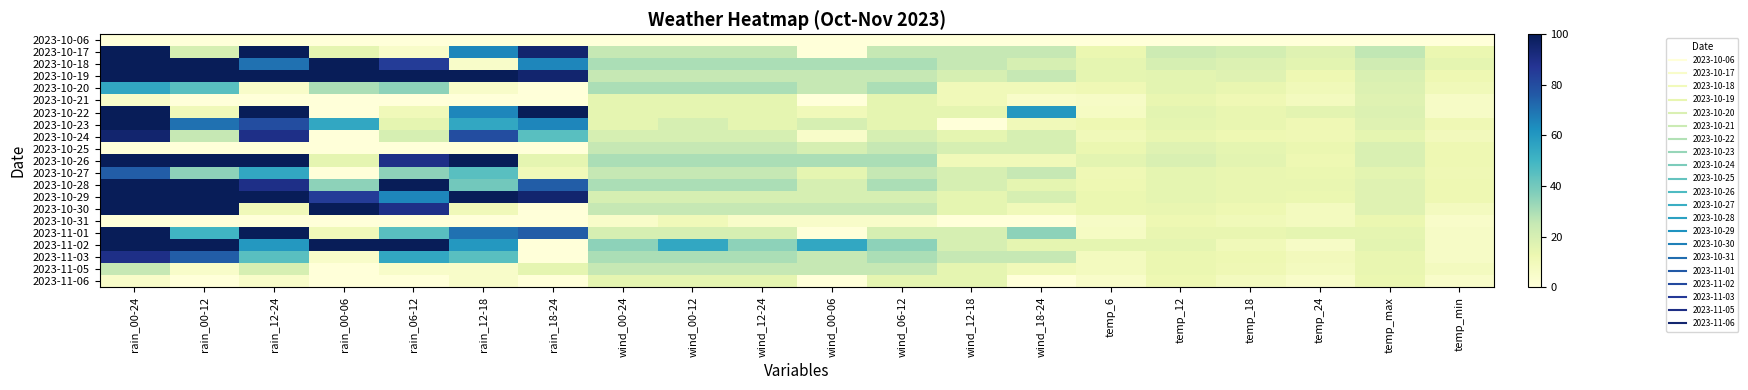

Reading right to left, list all the values displayed in this chart.

2023-10-06: temp_min=0	temp_max=0	temp_24=0	temp_18=0	temp_12=0	temp_6=0	wind_18-24=0	wind_12-18=0	wind_06-12=0	wind_00-06=0	wind_12-24=0	wind_00-12=0	wind_00-24=0	rain_18-24=0	rain_12-18=0	rain_06-12=0	rain_00-06=0	rain_12-24=0	rain_00-12=0	rain_00-24=0
2023-10-17: temp_min=13	temp_max=26	temp_24=17	temp_18=21	temp_12=23	temp_6=13	wind_18-24=25	wind_12-18=25	wind_06-12=25	wind_00-06=0	wind_12-24=25	wind_00-12=25	wind_00-24=25	rain_18-24=95	rain_12-18=65	rain_06-12=5	rain_00-06=15	rain_12-24=100	rain_00-12=20	rain_00-24=100
2023-10-18: temp_min=15	temp_max=22	temp_24=16	temp_18=18	temp_12=20	temp_6=15	wind_18-24=20	wind_12-18=25	wind_06-12=30	wind_00-06=30	wind_12-24=30	wind_00-12=30	wind_00-24=30	rain_18-24=65	rain_12-18=5	rain_06-12=85	rain_00-06=100	rain_12-24=70	rain_00-12=100	rain_00-24=100
2023-10-19: temp_min=12	temp_max=19	temp_24=12	temp_18=17	temp_12=16	temp_6=15	wind_18-24=25	wind_12-18=20	wind_06-12=25	wind_00-06=25	wind_12-24=25	wind_00-12=25	wind_00-24=25	rain_18-24=95	rain_12-18=100	rain_06-12=100	rain_00-06=100	rain_12-24=100	rain_00-12=100	rain_00-24=100
2023-10-20: temp_min=10	temp_max=18	temp_24=10	temp_18=14	temp_12=16	temp_6=11	wind_18-24=10	wind_12-18=10	wind_06-12=30	wind_00-06=25	wind_12-24=30	wind_00-12=30	wind_00-24=30	rain_18-24=0	rain_12-18=5	rain_06-12=35	rain_00-06=30	rain_12-24=5	rain_00-12=45	rain_00-24=55
2023-10-21: temp_min=6	temp_max=17	temp_24=8	temp_18=11	temp_12=14	temp_6=6	wind_18-24=5	wind_12-18=10	wind_06-12=15	wind_00-06=0	wind_12-24=15	wind_00-12=15	wind_00-24=15	rain_18-24=0	rain_12-18=0	rain_06-12=0	rain_00-06=0	rain_12-24=0	rain_00-12=0	rain_00-24=5
2023-10-22: temp_min=6	temp_max=18	temp_24=16	temp_18=14	temp_12=16	temp_6=7	wind_18-24=60	wind_12-18=15	wind_06-12=15	wind_00-06=10	wind_12-24=15	wind_00-12=15	wind_00-24=15	rain_18-24=100	rain_12-18=65	rain_06-12=10	rain_00-06=0	rain_12-24=100	rain_00-12=10	rain_00-24=100
2023-10-23: temp_min=11	temp_max=17	temp_24=11	temp_18=14	temp_12=15	temp_6=12	wind_18-24=10	wind_12-18=0	wind_06-12=15	wind_00-06=20	wind_12-24=15	wind_00-12=20	wind_00-24=15	rain_18-24=65	rain_12-18=55	rain_06-12=15	rain_00-06=55	rain_12-24=80	rain_00-12=70	rain_00-24=100
2023-10-24: temp_min=9	temp_max=15	temp_24=11	temp_18=12	temp_12=14	temp_6=10	wind_18-24=20	wind_12-18=15	wind_06-12=20	wind_00-06=5	wind_12-24=20	wind_00-12=20	wind_00-24=20	rain_18-24=45	rain_12-18=80	rain_06-12=20	rain_00-06=0	rain_12-24=90	rain_00-12=25	rain_00-24=95
2023-10-25: temp_min=12	temp_max=19	temp_24=13	temp_18=15	temp_12=17	temp_6=13	wind_18-24=20	wind_12-18=20	wind_06-12=25	wind_00-06=20	wind_12-24=25	wind_00-12=25	wind_00-24=25	rain_18-24=0	rain_12-18=0	rain_06-12=0	rain_00-06=0	rain_12-24=0	rain_00-12=0	rain_00-24=0
2023-10-26: temp_min=12	temp_max=19	temp_24=12	temp_18=16	temp_12=19	temp_6=16	wind_18-24=10	wind_12-18=10	wind_06-12=30	wind_00-06=30	wind_12-24=30	wind_00-12=30	wind_00-24=30	rain_18-24=15	rain_12-18=100	rain_06-12=90	rain_00-06=15	rain_12-24=100	rain_00-12=100	rain_00-24=100
2023-10-27: temp_min=11	temp_max=16	temp_24=13	temp_18=14	temp_12=15	temp_6=11	wind_18-24=25	wind_12-18=20	wind_06-12=25	wind_00-06=15	wind_12-24=25	wind_00-12=25	wind_00-24=25	rain_18-24=10	rain_12-18=45	rain_06-12=35	rain_00-06=0	rain_12-24=55	rain_00-12=35	rain_00-24=75
2023-10-28: temp_min=12	temp_max=17	temp_24=14	temp_18=14	temp_12=15	temp_6=12	wind_18-24=15	wind_12-18=20	wind_06-12=30	wind_00-06=20	wind_12-24=30	wind_00-12=30	wind_00-24=30	rain_18-24=75	rain_12-18=40	rain_06-12=100	rain_00-06=35	rain_12-24=90	rain_00-12=100	rain_00-24=100
2023-10-29: temp_min=12	temp_max=17	temp_24=13	temp_18=14	temp_12=15	temp_6=13	wind_18-24=20	wind_12-18=15	wind_06-12=20	wind_00-06=20	wind_12-24=20	wind_00-12=20	wind_00-24=20	rain_18-24=95	rain_12-18=100	rain_06-12=65	rain_00-06=85	rain_12-24=100	rain_00-12=100	rain_00-24=100
2023-10-30: temp_min=8	temp_max=17	temp_24=8	temp_18=12	temp_12=14	temp_6=13	wind_18-24=10	wind_12-18=15	wind_06-12=25	wind_00-06=25	wind_12-24=25	wind_00-12=25	wind_00-24=25	rain_18-24=0	rain_12-18=10	rain_06-12=90	rain_00-06=100	rain_12-24=10	rain_00-12=100	rain_00-24=100
2023-10-31: temp_min=5	temp_max=13	temp_24=8	temp_18=10	temp_12=12	temp_6=6	wind_18-24=0	wind_12-18=0	wind_06-12=5	wind_00-06=5	wind_12-24=5	wind_00-12=10	wind_00-24=5	rain_18-24=0	rain_12-18=0	rain_06-12=0	rain_00-06=0	rain_12-24=0	rain_00-12=0	rain_00-24=0
2023-11-01: temp_min=6	temp_max=15	temp_24=15	temp_18=14	temp_12=14	temp_6=7	wind_18-24=35	wind_12-18=20	wind_06-12=20	wind_00-06=0	wind_12-24=20	wind_00-12=20	wind_00-24=20	rain_18-24=75	rain_12-18=70	rain_06-12=45	rain_00-06=10	rain_12-24=100	rain_00-12=50	rain_00-24=100
2023-11-02: temp_min=6	temp_max=16	temp_24=6	temp_18=10	temp_12=15	temp_6=15	wind_18-24=15	wind_12-18=20	wind_06-12=35	wind_00-06=55	wind_12-24=35	wind_00-12=55	wind_00-24=35	rain_18-24=0	rain_12-18=60	rain_06-12=100	rain_00-06=100	rain_12-24=60	rain_00-12=100	rain_00-24=100
2023-11-03: temp_min=6	temp_max=14	temp_24=9	temp_18=12	temp_12=13	temp_6=8	wind_18-24=25	wind_12-18=25	wind_06-12=30	wind_00-06=25	wind_12-24=30	wind_00-12=30	wind_00-24=30	rain_18-24=0	rain_12-18=45	rain_06-12=55	rain_00-06=5	rain_12-24=45	rain_00-12=75	rain_00-24=90
2023-11-05: temp_min=8	temp_max=14	temp_24=8	temp_18=11	temp_12=13	temp_6=8	wind_18-24=10	wind_12-18=15	wind_06-12=25	wind_00-06=25	wind_12-24=25	wind_00-12=25	wind_00-24=25	rain_18-24=15	rain_12-18=5	rain_06-12=5	rain_00-06=0	rain_12-24=20	rain_00-12=5	rain_00-24=25
2023-11-06: temp_min=5	temp_max=13	temp_24=5	temp_18=8	temp_12=12	temp_6=5	wind_18-24=0	wind_12-18=15	wind_06-12=15	wind_00-06=0	wind_12-24=15	wind_00-12=15	wind_00-24=15	rain_18-24=0	rain_12-18=5	rain_06-12=0	rain_00-06=0	rain_12-24=5	rain_00-12=0	rain_00-24=5